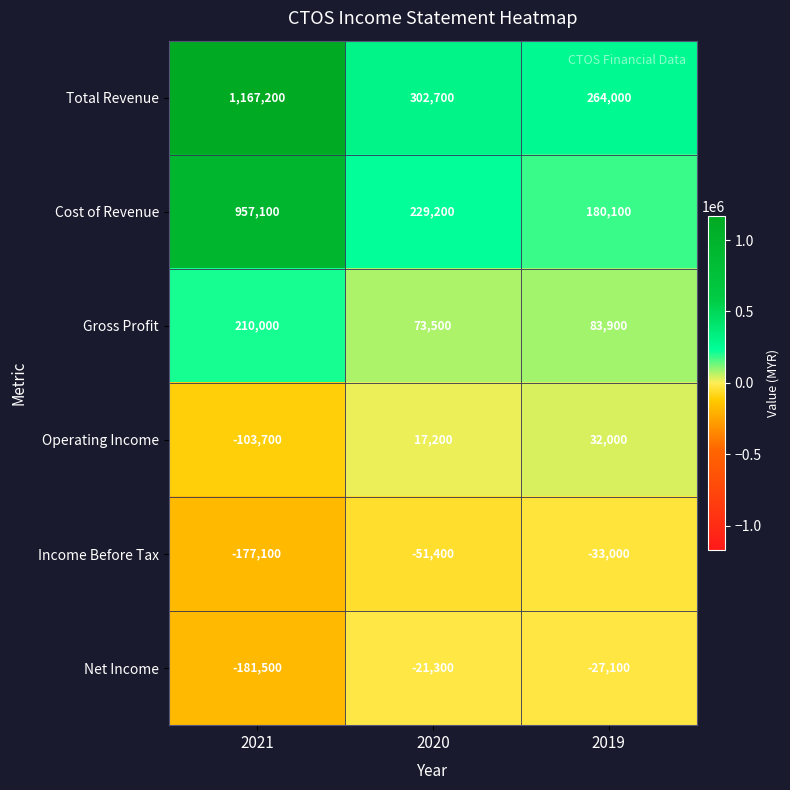

Which category has the lowest value across all series?

2021